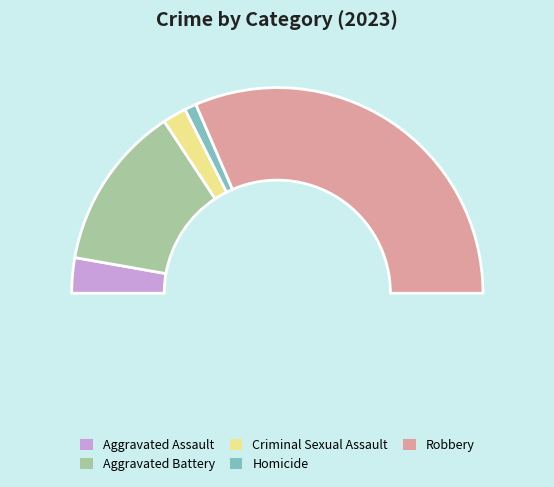

What is the ratio of the value at Aggravated Assault to the value at Aggravated Battery?

0.2